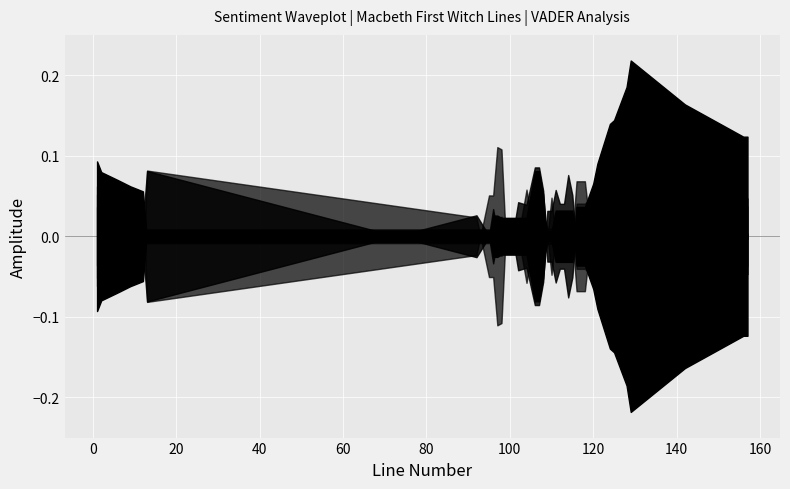

The value of rolling_compound at 157 is 0.1. True or false?

False